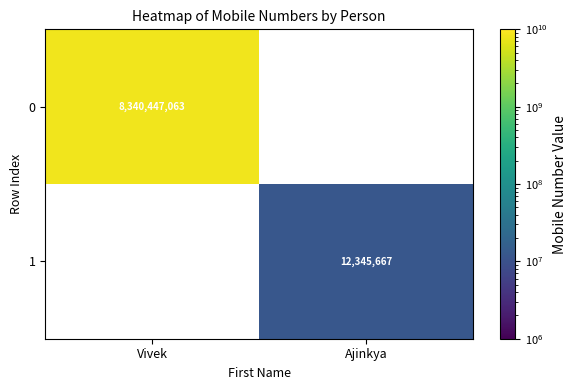

Which has a higher value, Ajinkya or Vivek?

Vivek